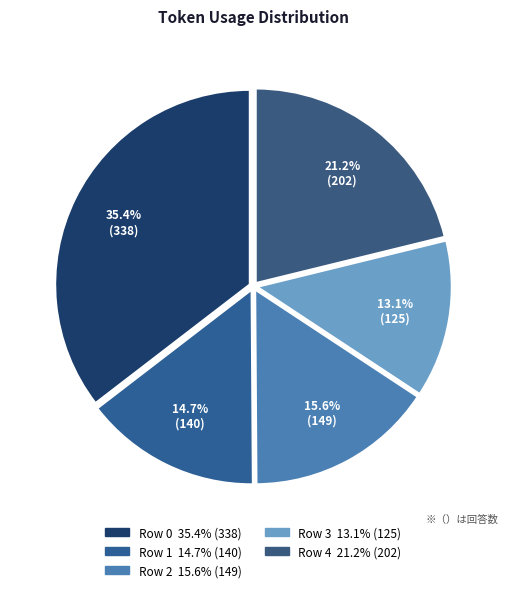

Which slice is the smallest?

Row 3